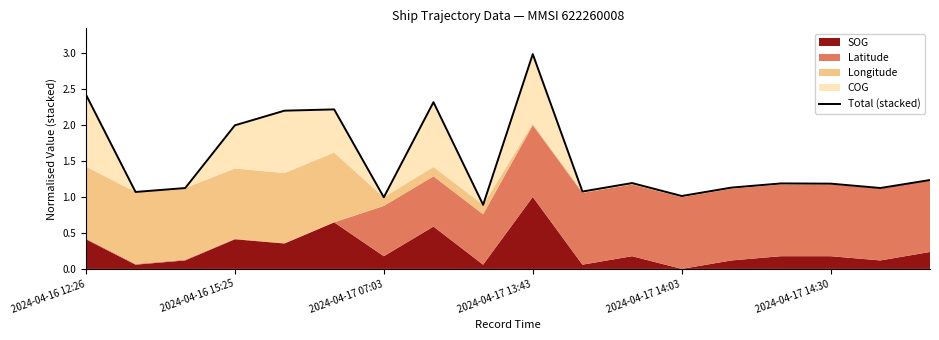

Where is the data nearest to the value 1?

2024-04-17 07:03